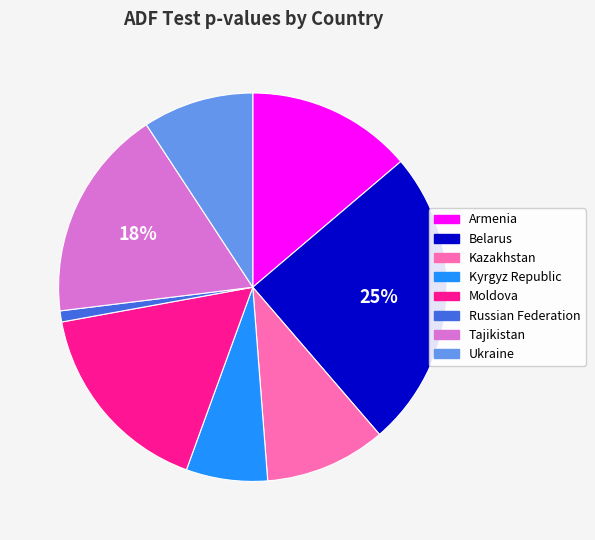

The Belarus slice represents 16% of the pie. True or false?

False